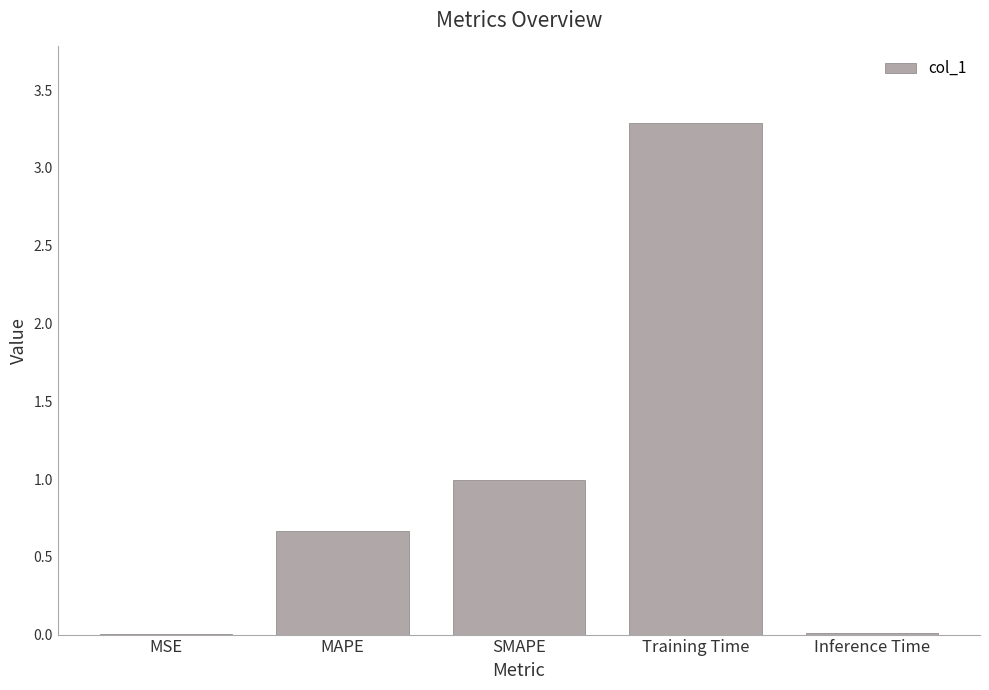

Read the value at SMAPE.

1.0